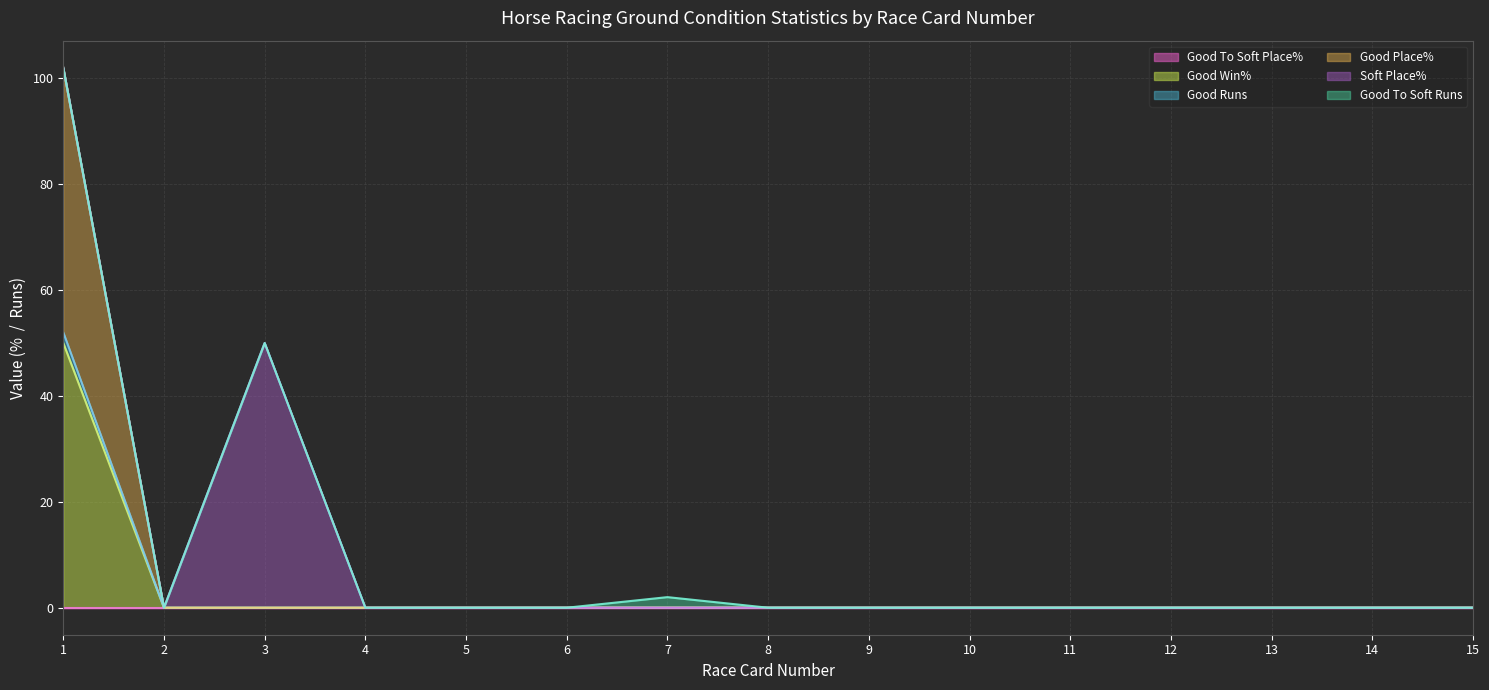

True or false: Good Win% has more than 1 interior local peaks.

False